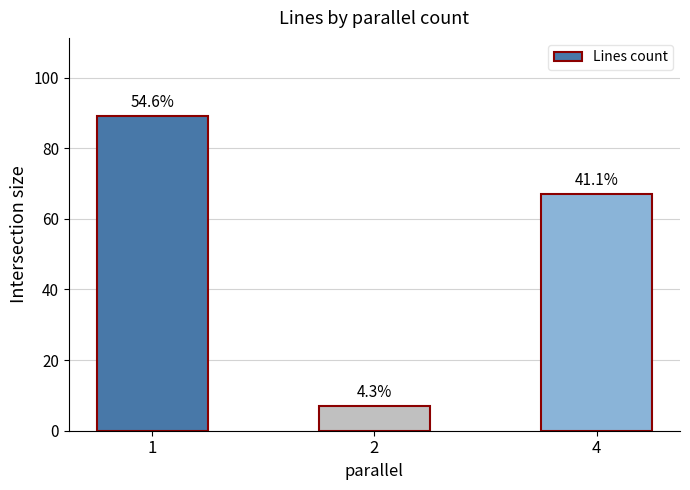

What is the value of the 1st bar from the left?

89